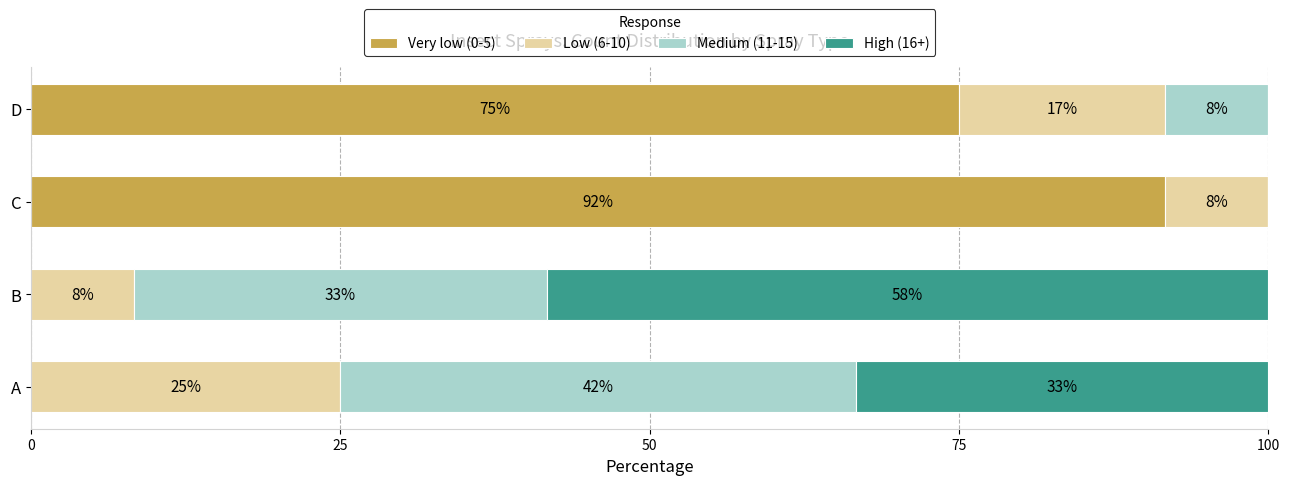

What are all the series names shown in the legend?

Very low (0-5), Low (6-10), Medium (11-15), High (16+)